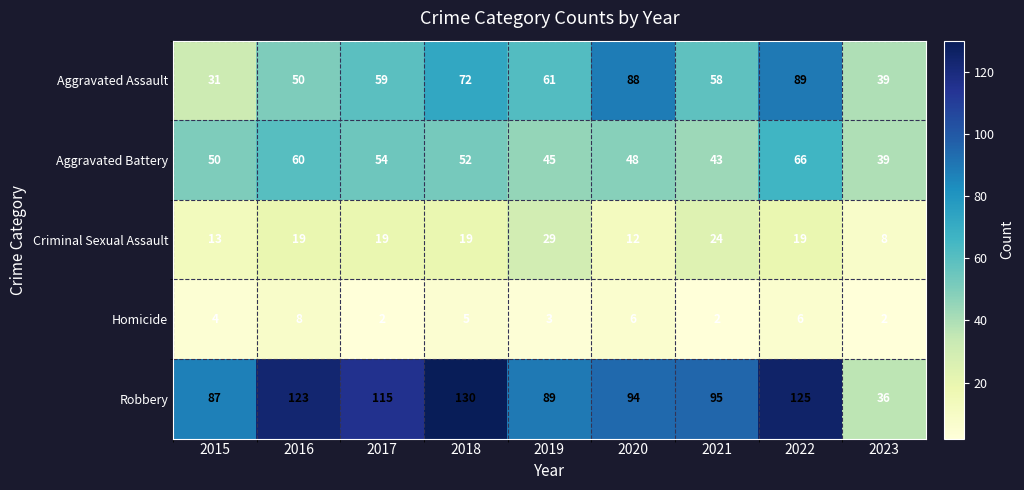

Where does the Robbery series first go above 95?

2016